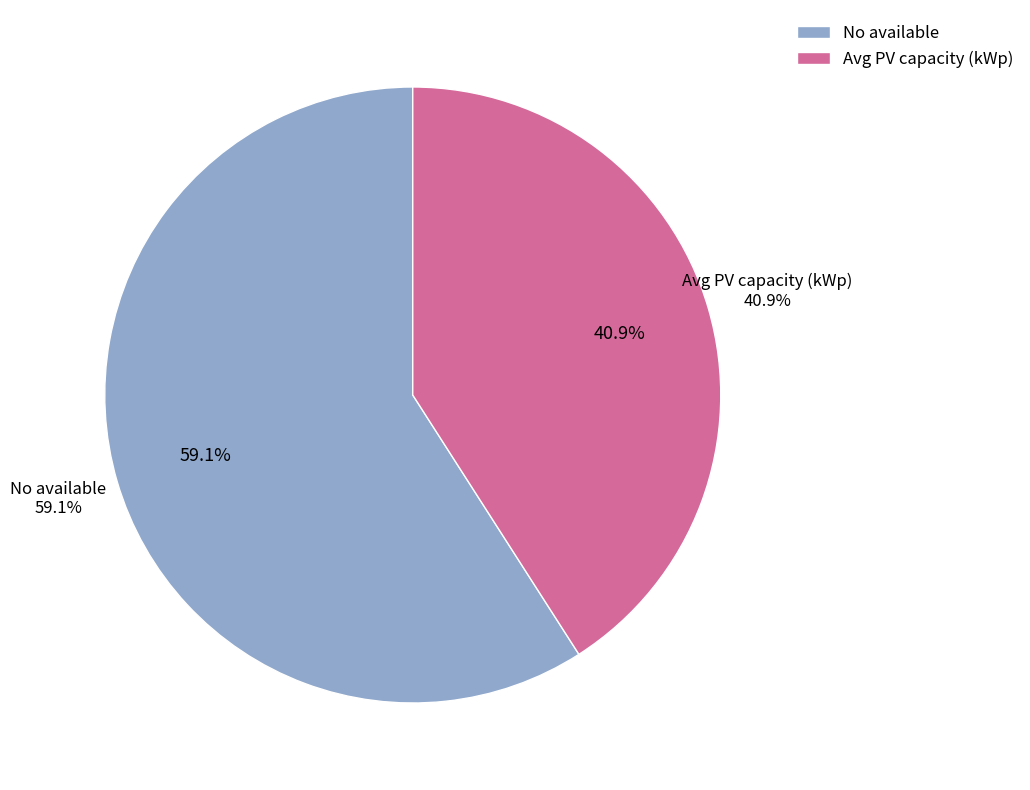

Rank the categories by value from highest to lowest.

No available, Avg PV capacity (kWp)